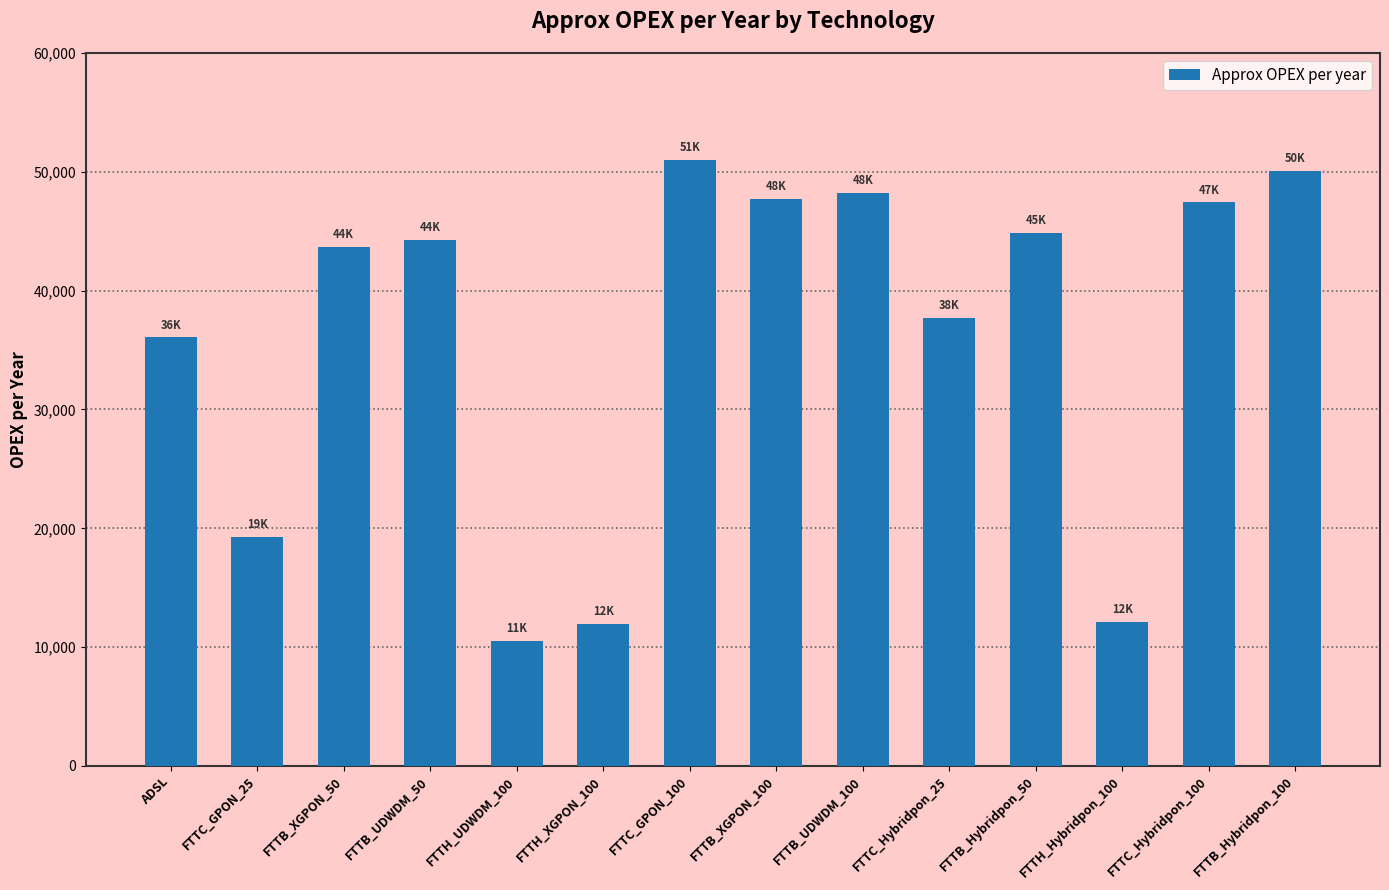

Which category has the highest value across all series?

FTTC_GPON_100